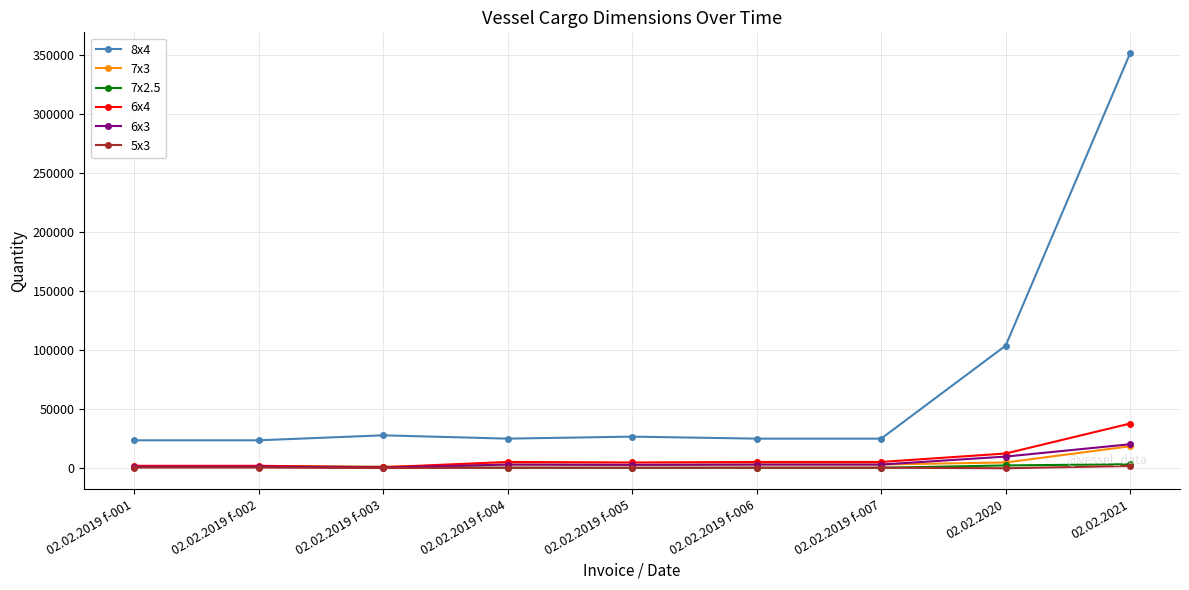

What is the maximum value shown in the chart?

351800